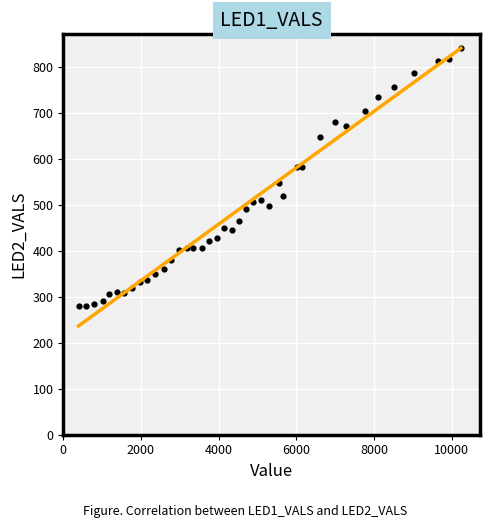

What Y value in the scatter plot is closest to 559?

548